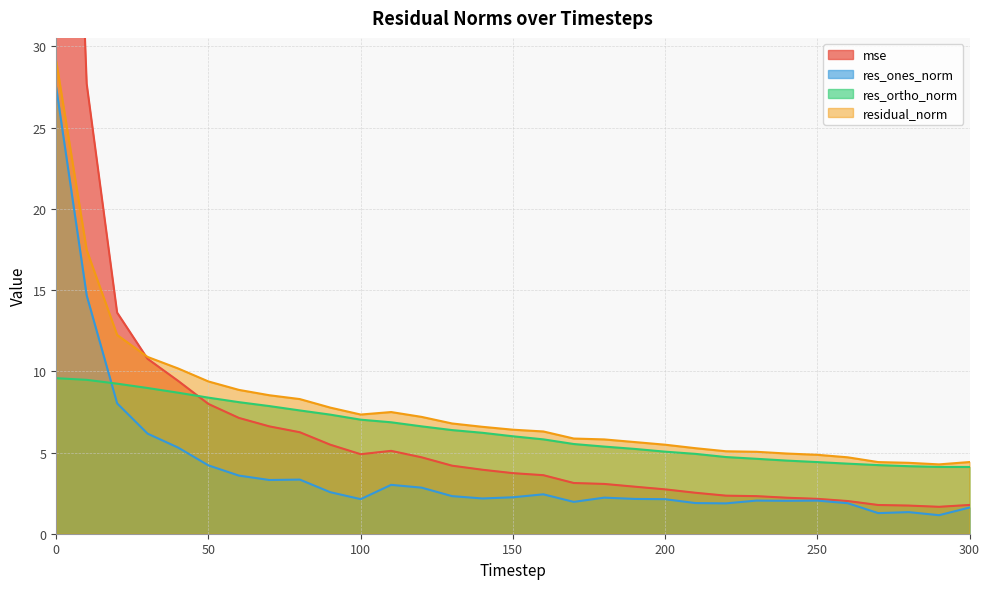

At which category does res_ones_norm reach its first local peak?

80